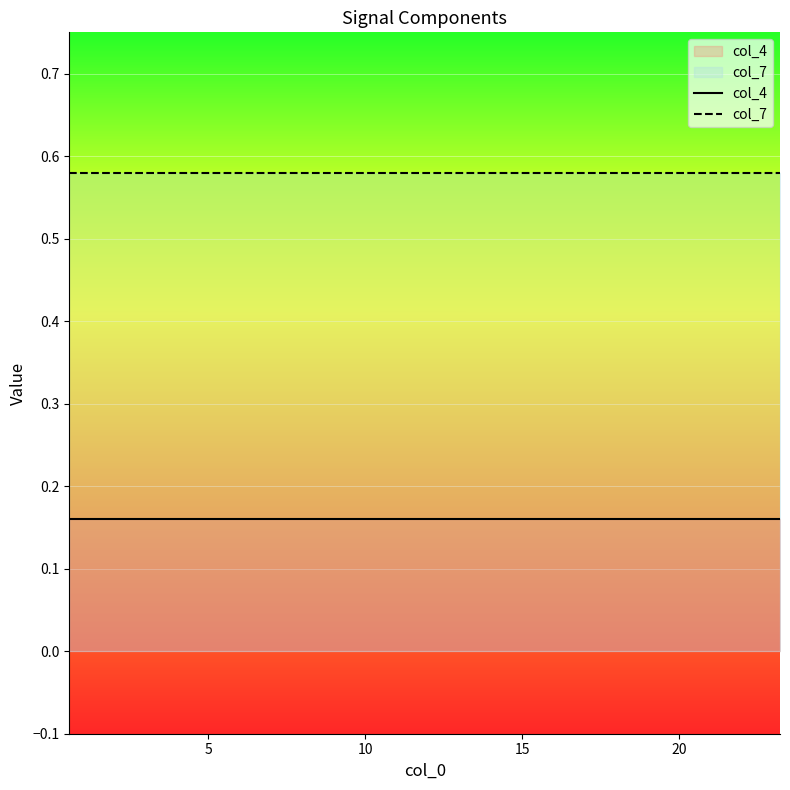

List the series in order of their overall mean, highest first.

col_7, col_4